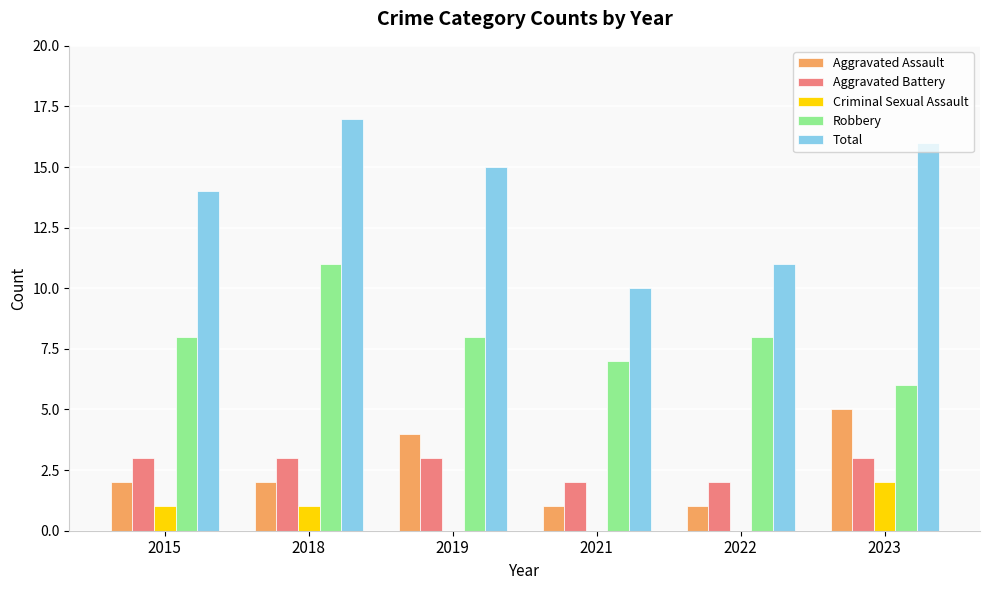

What value does the Robbery series have at 2018?

11